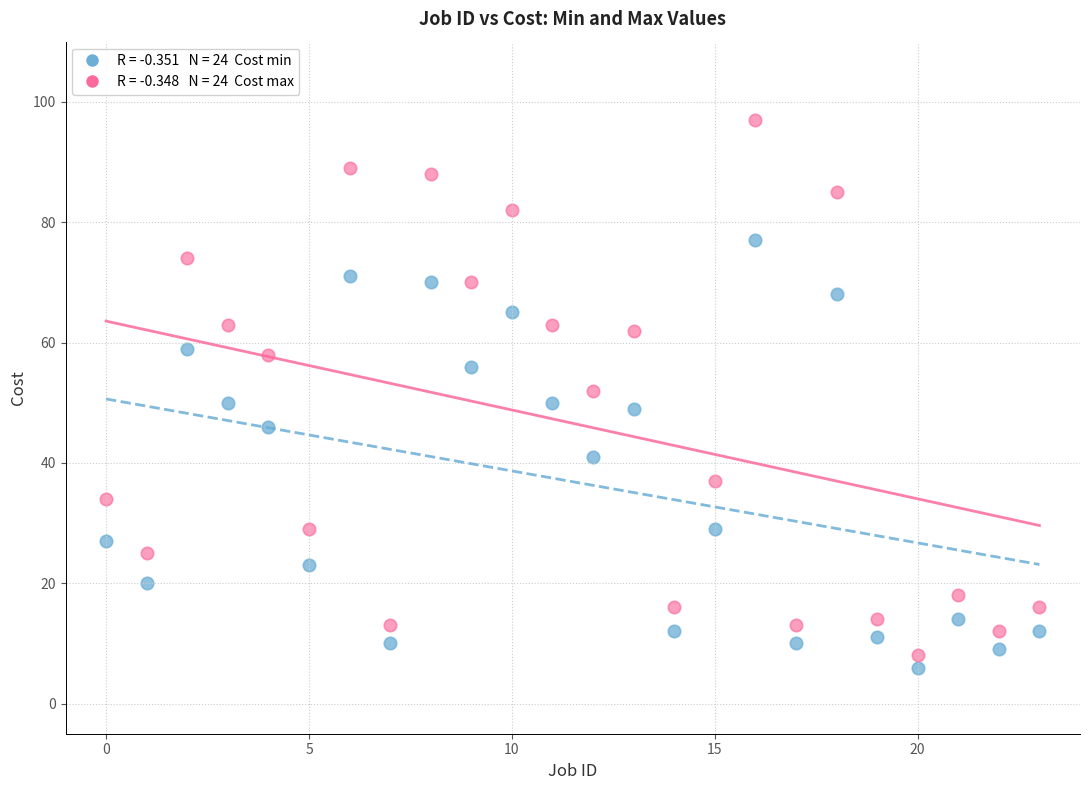

Across all data points, what is the range of Y values (max minus min)?

91